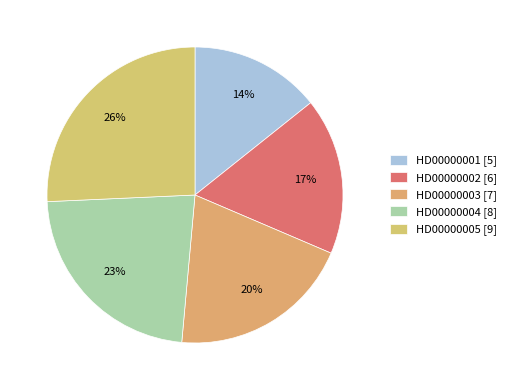

Which category has the biggest portion of the pie?

HD00000005